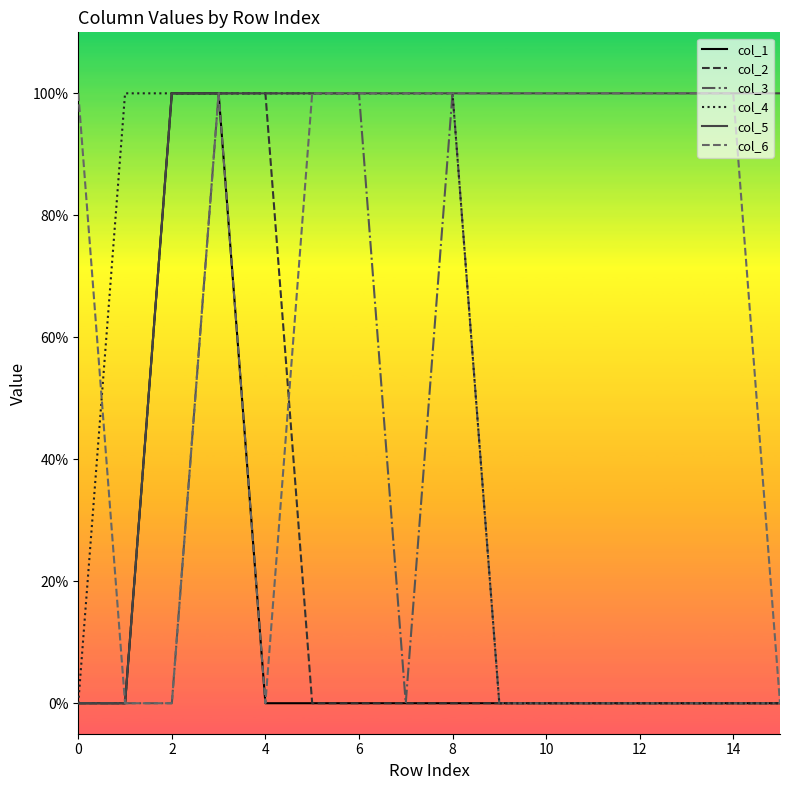

Does the chart display data point markers on the line(s)?

No